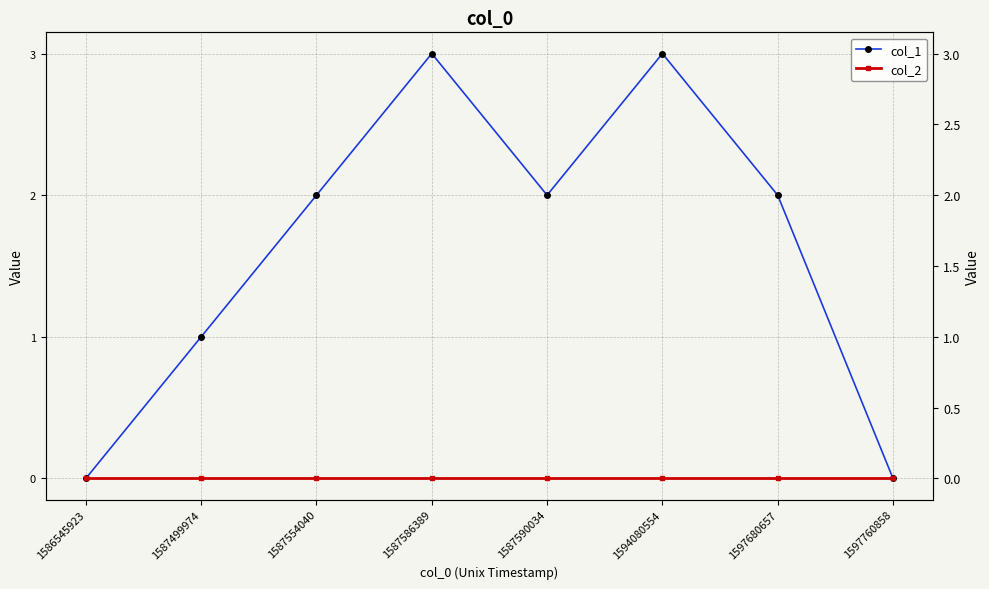

True or false: col_1 has more than 2 points higher than both neighbors.

False